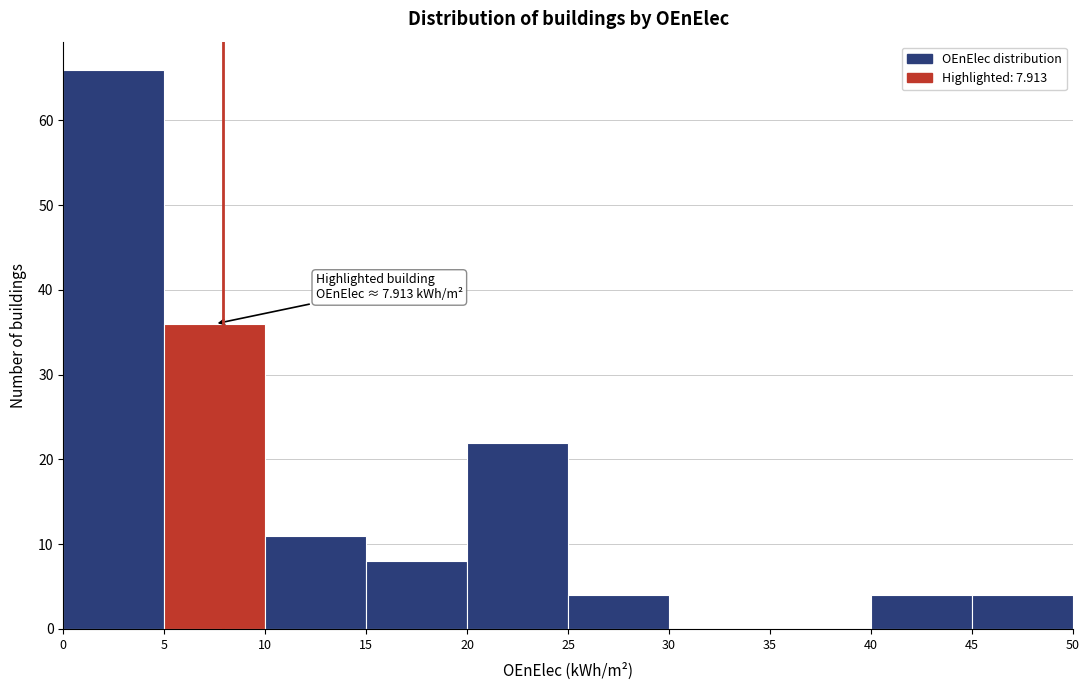

Over which range of the x-axis is the bar tallest?

0 to 5